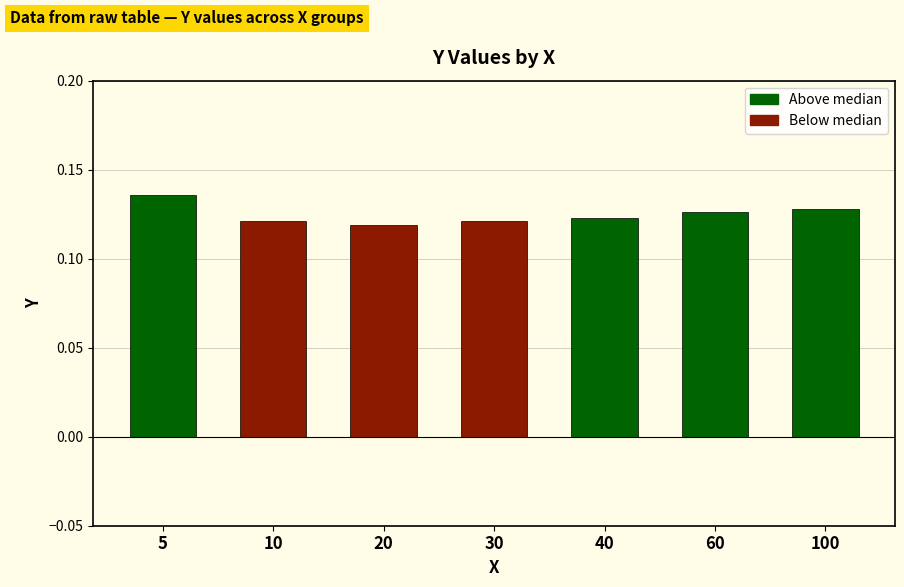

True or false: the data shows 0.2 at 40.

False